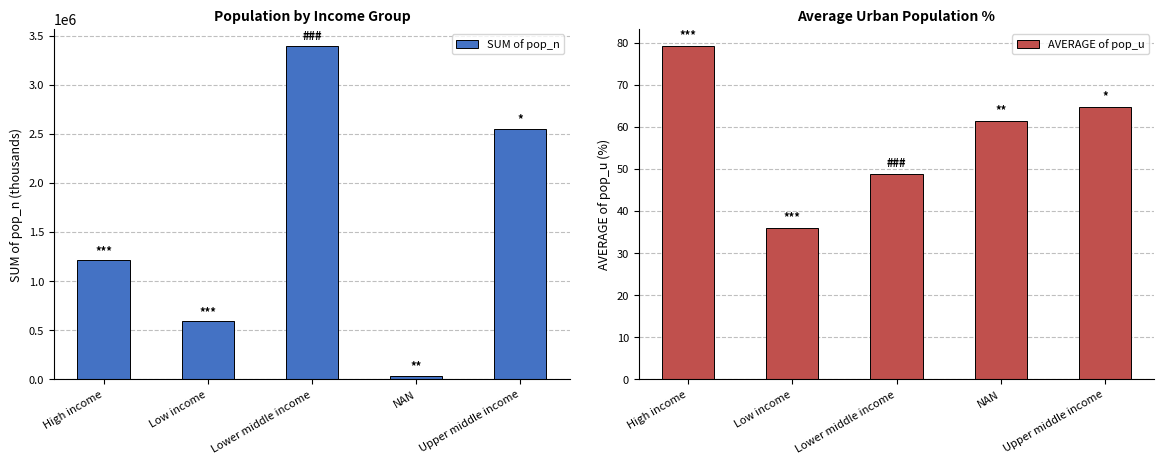

Between High income and NAN, which series saw the biggest shift?

SUM of pop_n